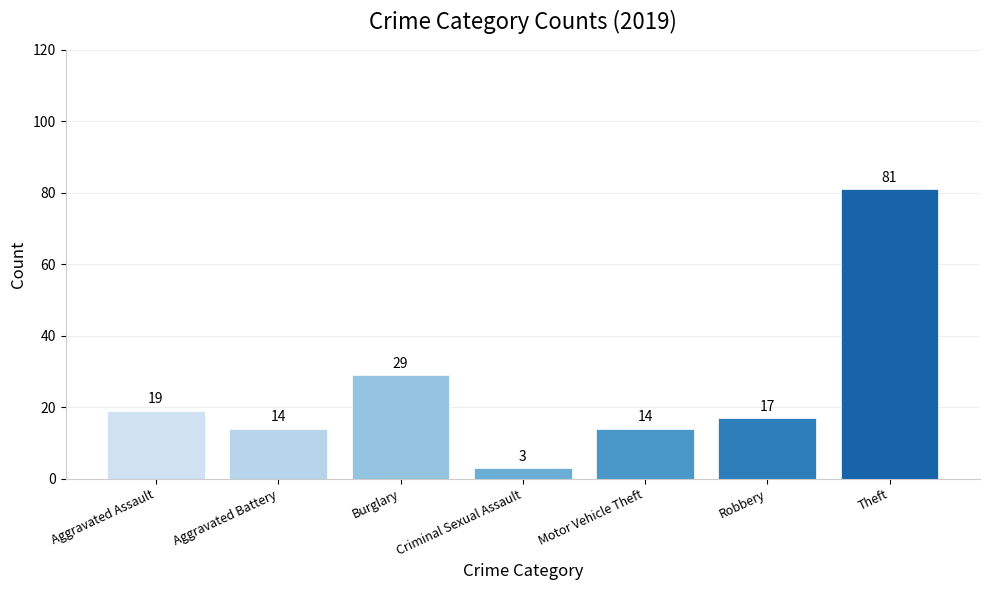

Which category has the highest value across all series?

Theft